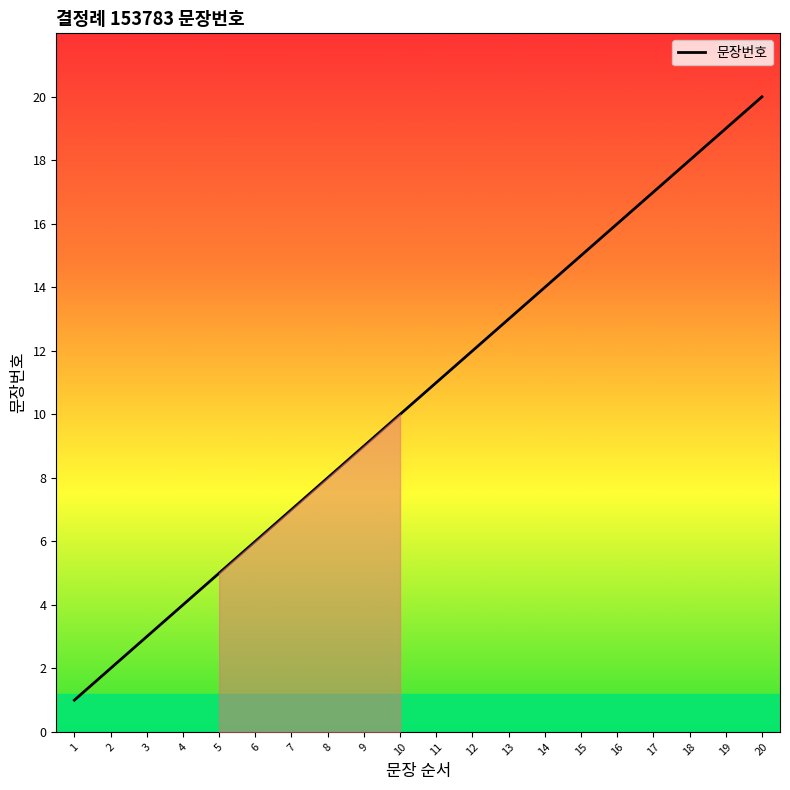

Where is the data nearest to the value 10?

10